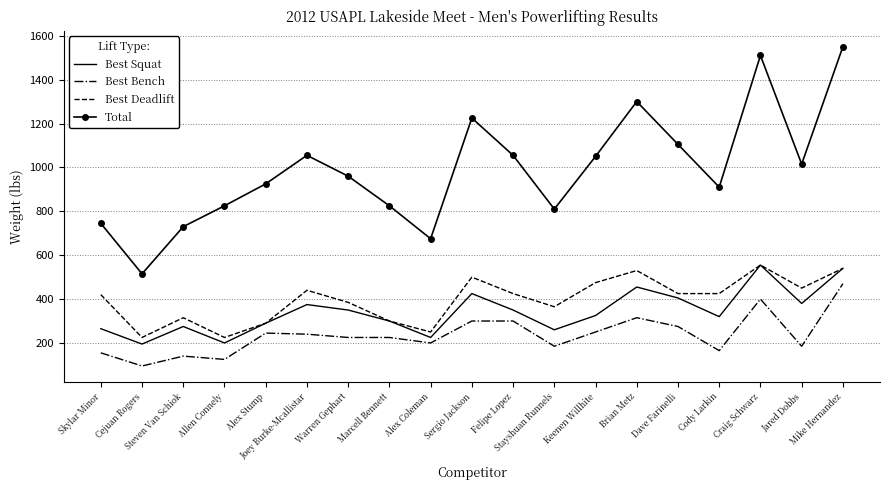

Which series has the largest total across all categories?

Total